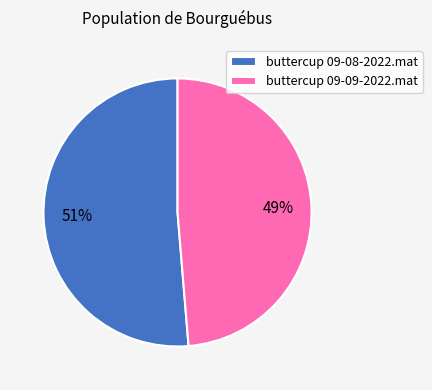

Which category accounts for the majority?

buttercup 09-08-2022.mat